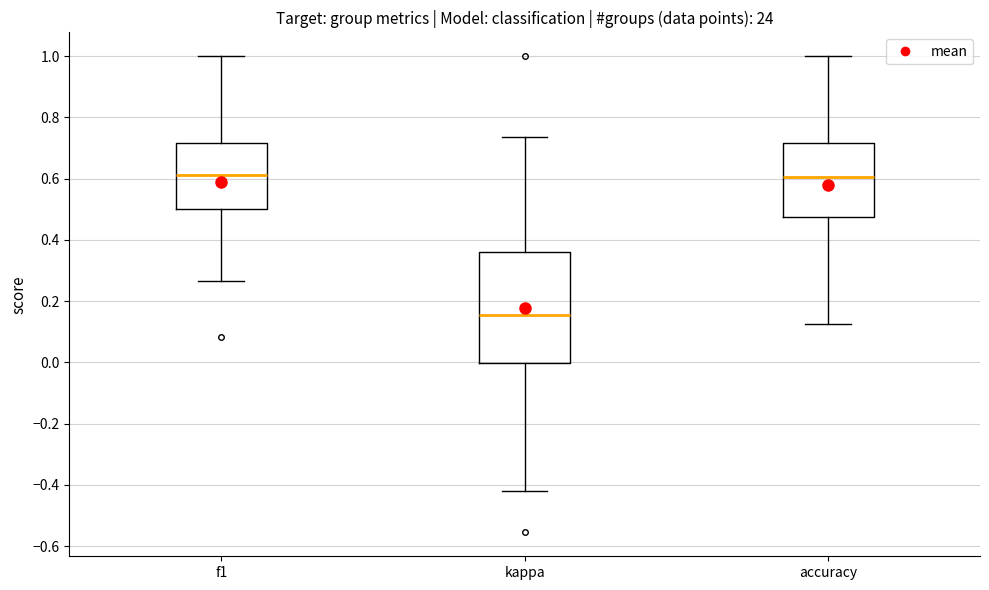

Which box has the lowest median line?

kappa